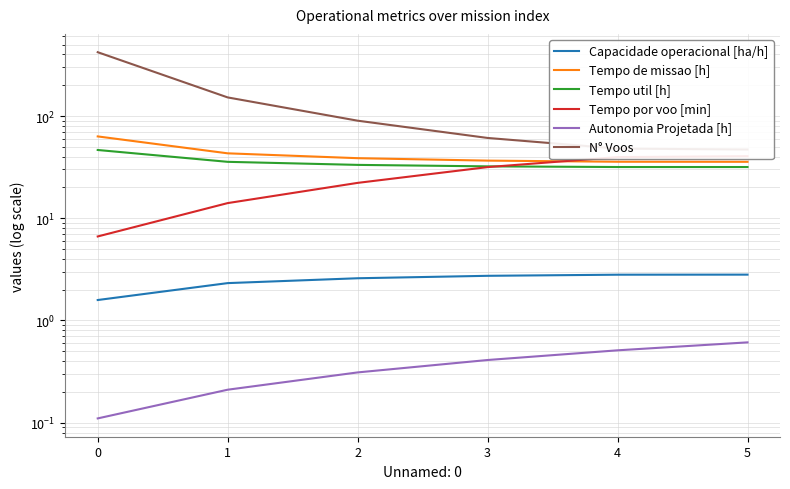

What is the sum of the Tempo util [h] values at 5 and 4?

63.4